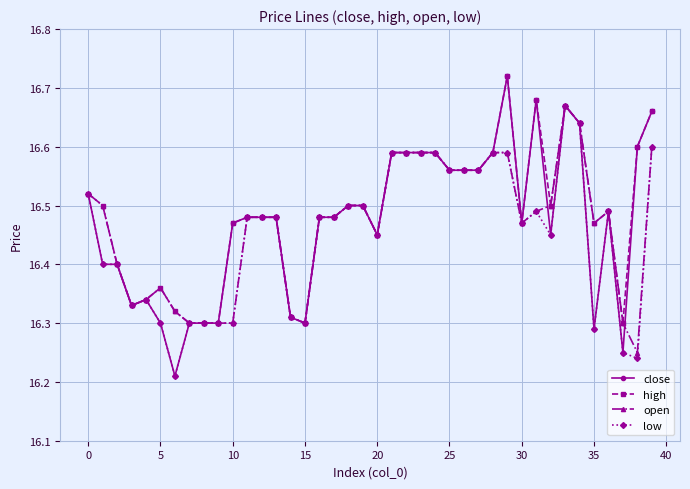

At how many categories does at least one series exceed 16?

40